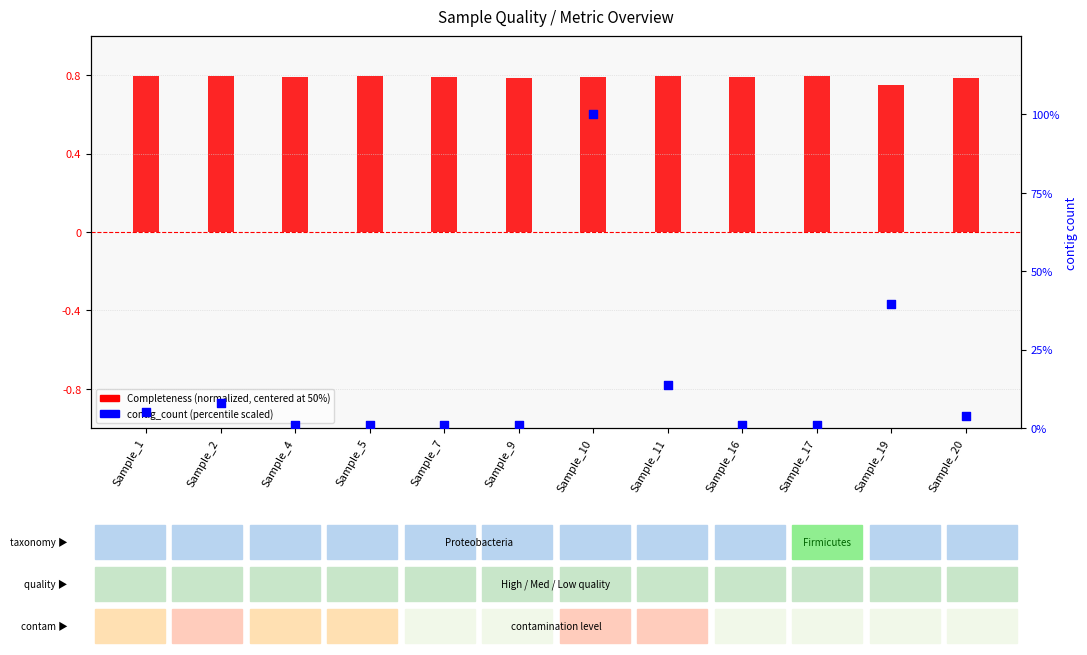

Which series has the largest Y range (max minus min)?

contig_count (scaled)